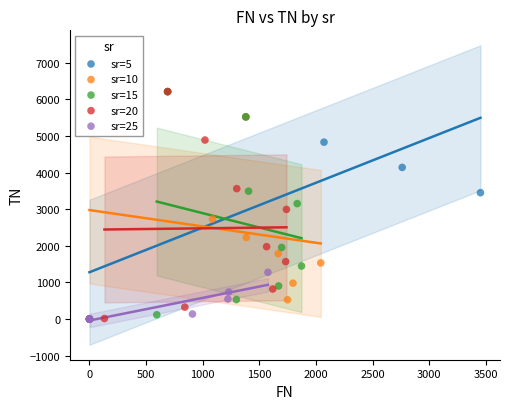

What are all the series names shown in the legend?

sr=5, sr=10, sr=15, sr=20, sr=25